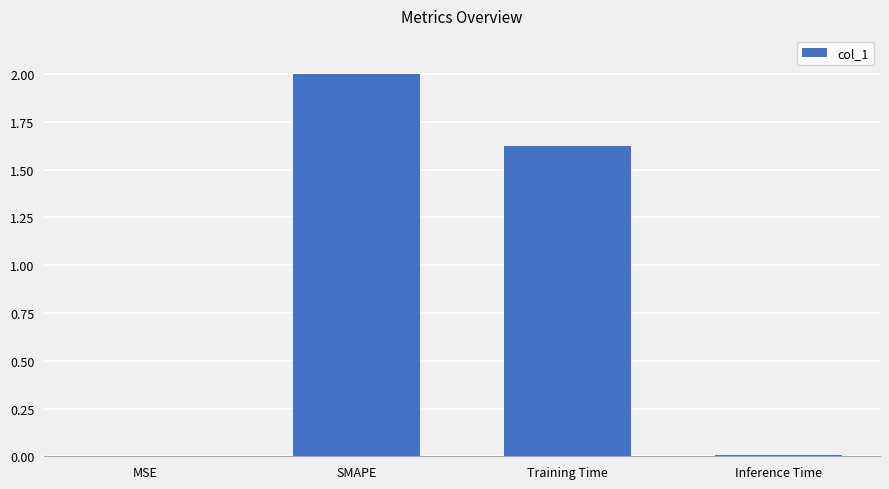

The chart shows a value of 1.1 at Training Time. True or false?

False